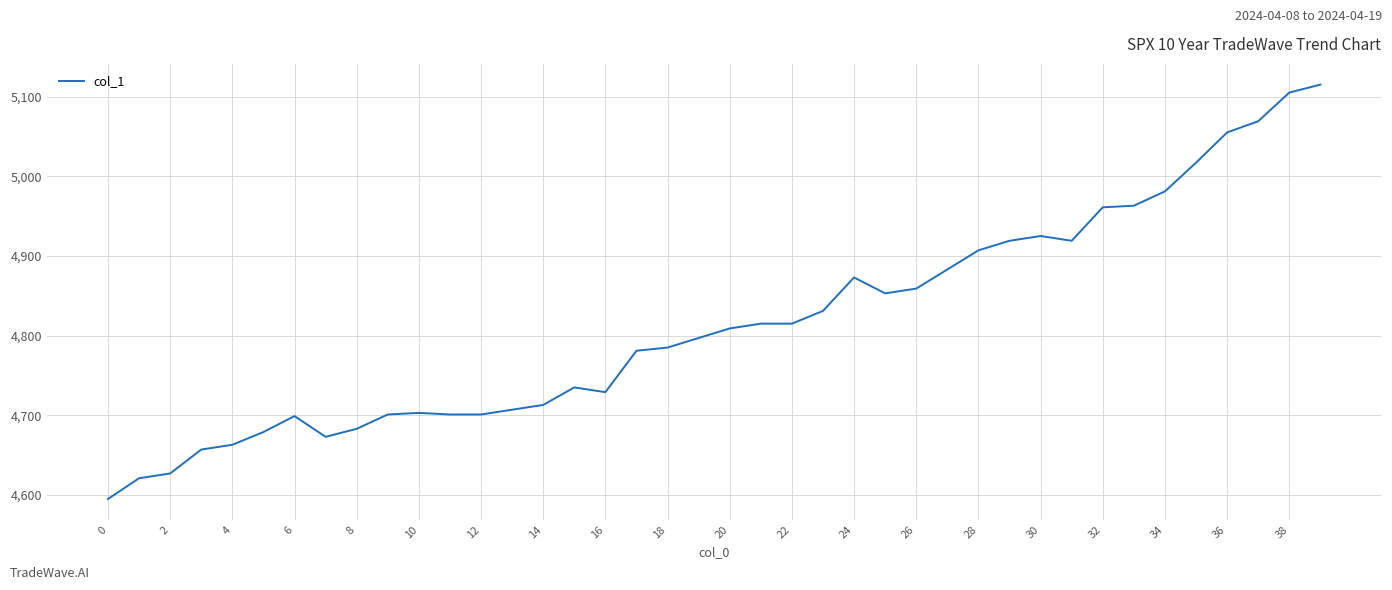

What is the smallest value displayed?

4595